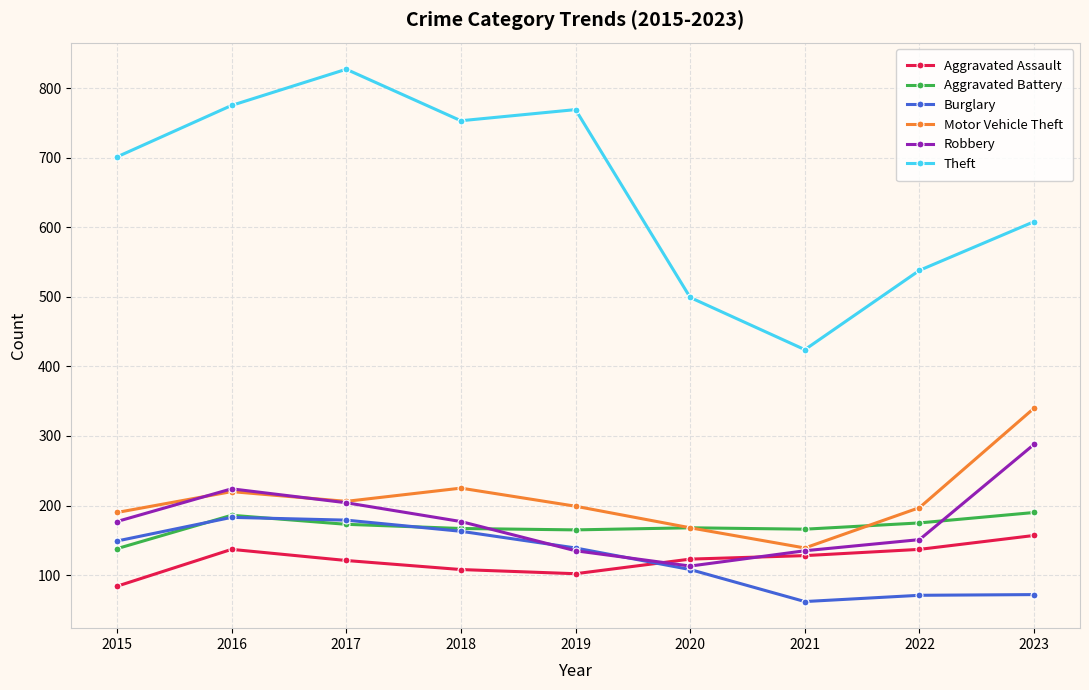

Rank the series by their maximum value, from lowest to highest.

Aggravated Assault, Burglary, Aggravated Battery, Robbery, Motor Vehicle Theft, Theft